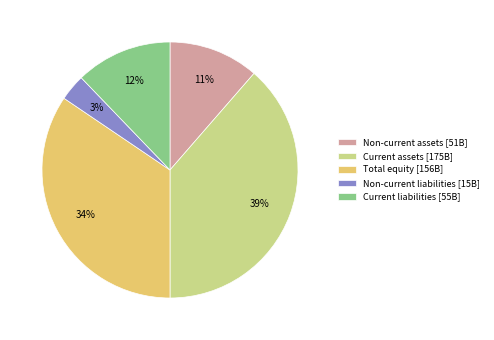

The Total equity [156B] slice represents 34% of the pie. True or false?

True